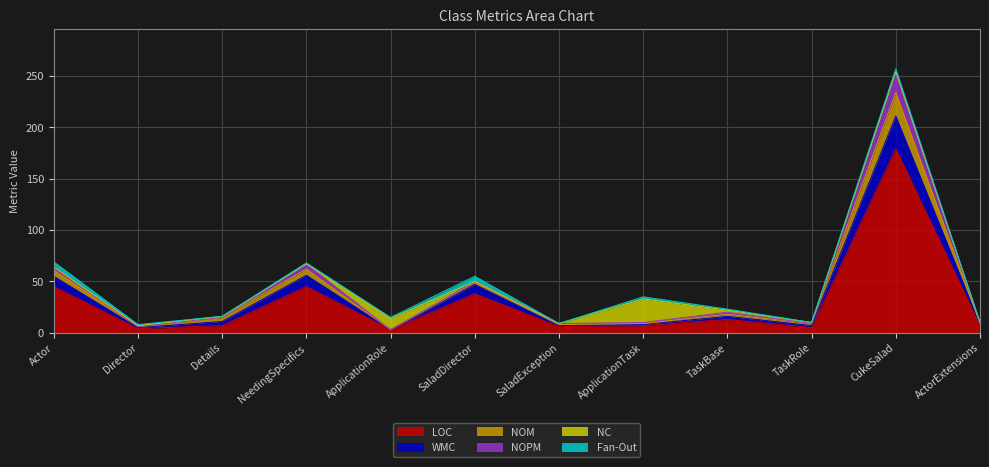

What is the highest value of the LOC series?

179